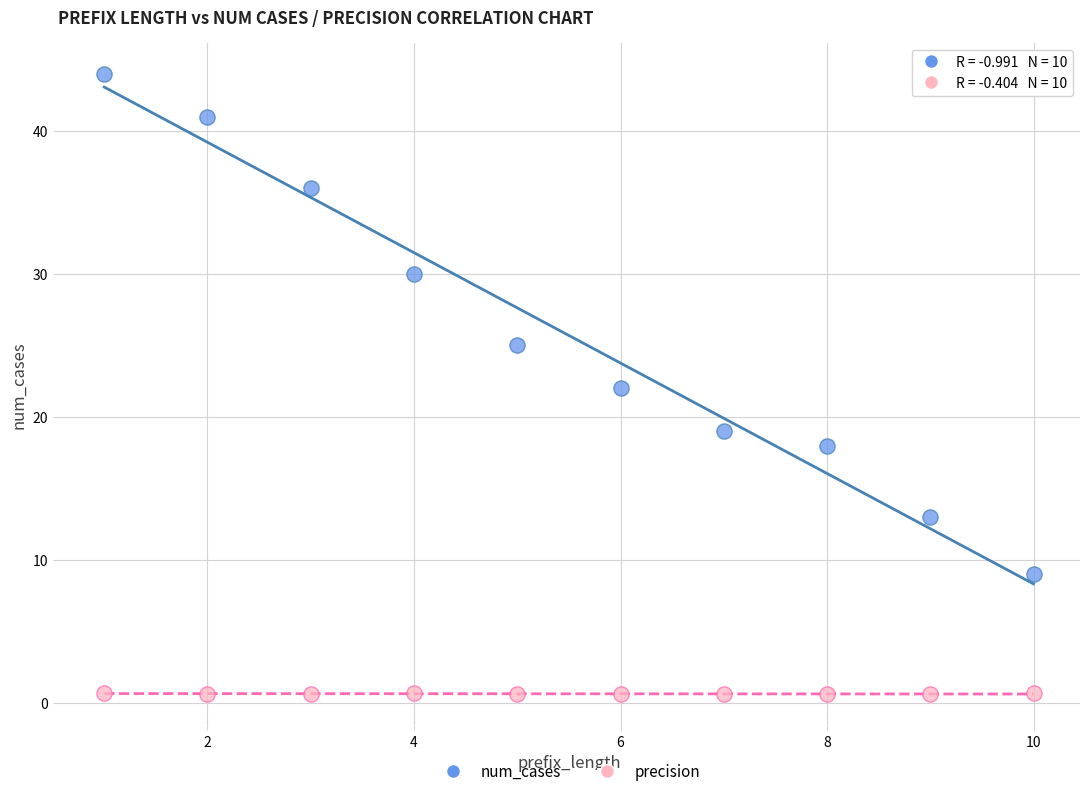

What are all the series names shown in the legend?

num_cases, precision